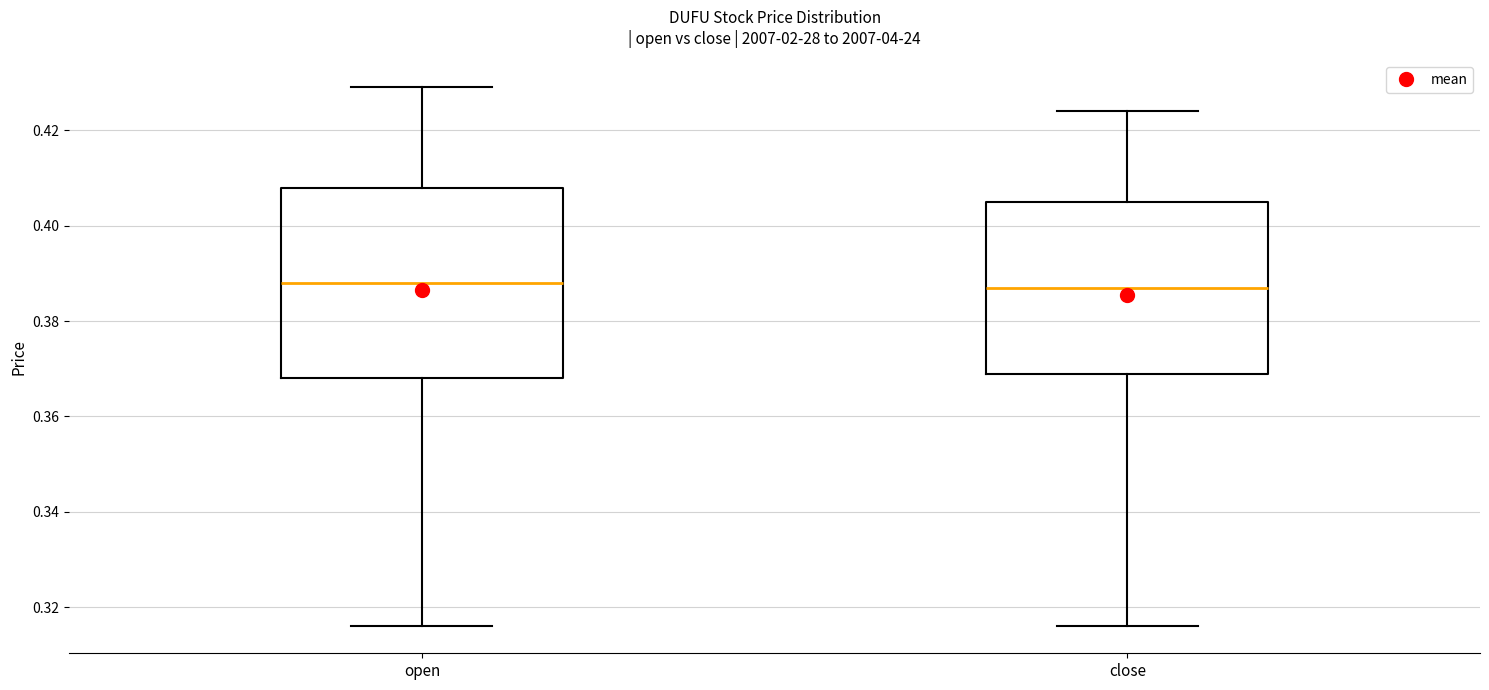

Which box is the tallest, from its lower edge to its upper edge?

open